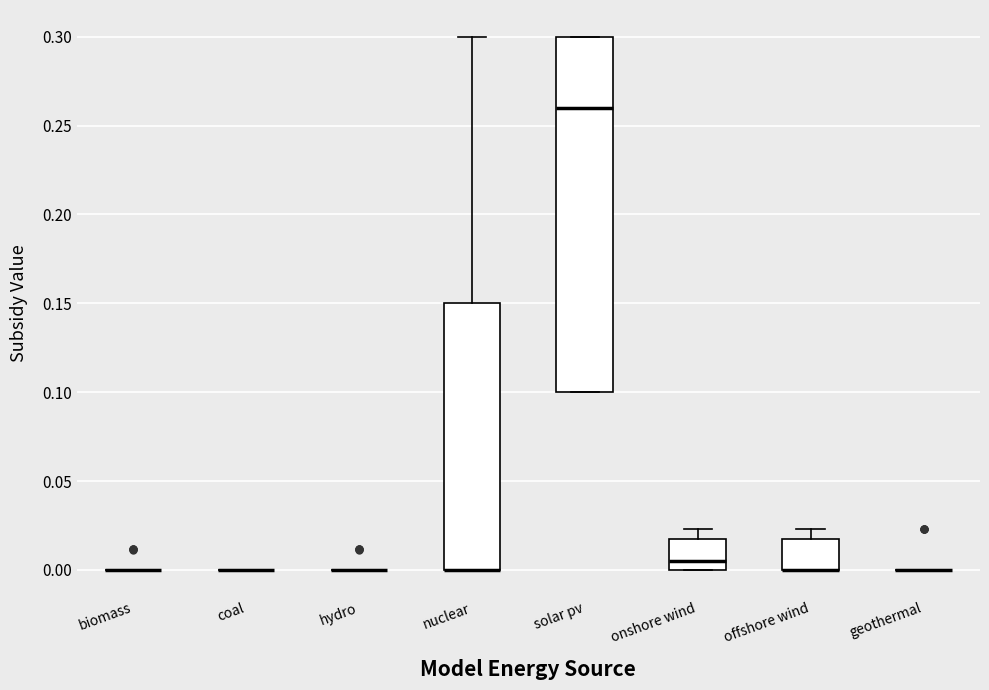

Reading left to right, transcribe this box plot: for each box, give where its median line is, the range the box spans, and where its two whiskers end, as read against the y-axis. The values are not printed on the chart, so give them approximately, as read against the axis.

biomass: box collapsed to a line at 0.000, whiskers 0.000 to 0.000
coal: box collapsed to a line at 0.000, whiskers 0.000 to 0.000
hydro: box collapsed to a line at 0.000, whiskers 0.000 to 0.000
nuclear: median 0.000 (drawn on the box's lower edge), box 0.000 to 0.150, whiskers 0.000 to 0.300
solar pv: median 0.260, box 0.100 to 0.300, whiskers 0.100 to 0.300
onshore wind: median 0.005, box 0.000 to 0.020, whiskers 0.000 to 0.025
offshore wind: median 0.000 (drawn on the box's lower edge), box 0.000 to 0.020, whiskers 0.000 to 0.025
geothermal: box collapsed to a line at 0.000, whiskers 0.000 to 0.000